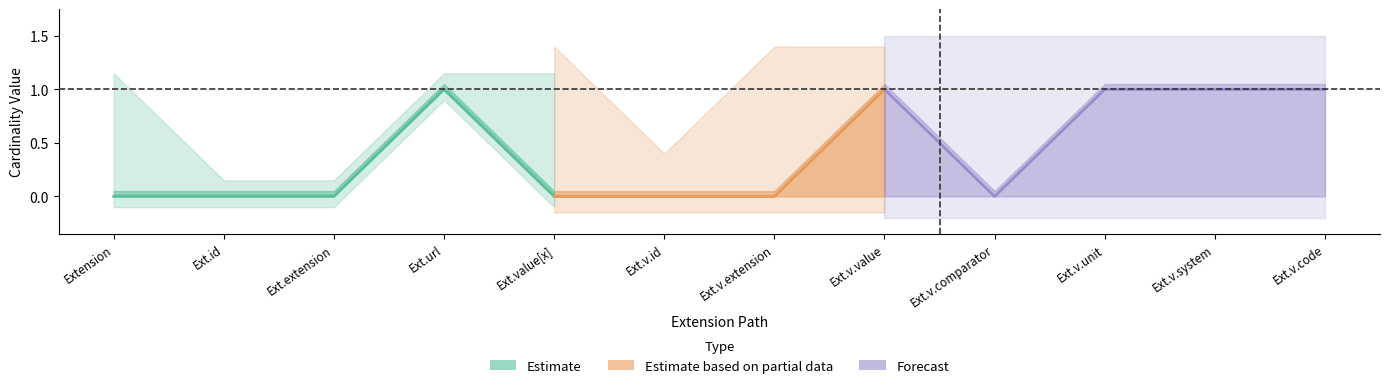

Does the chart display data point markers on the line(s)?

No